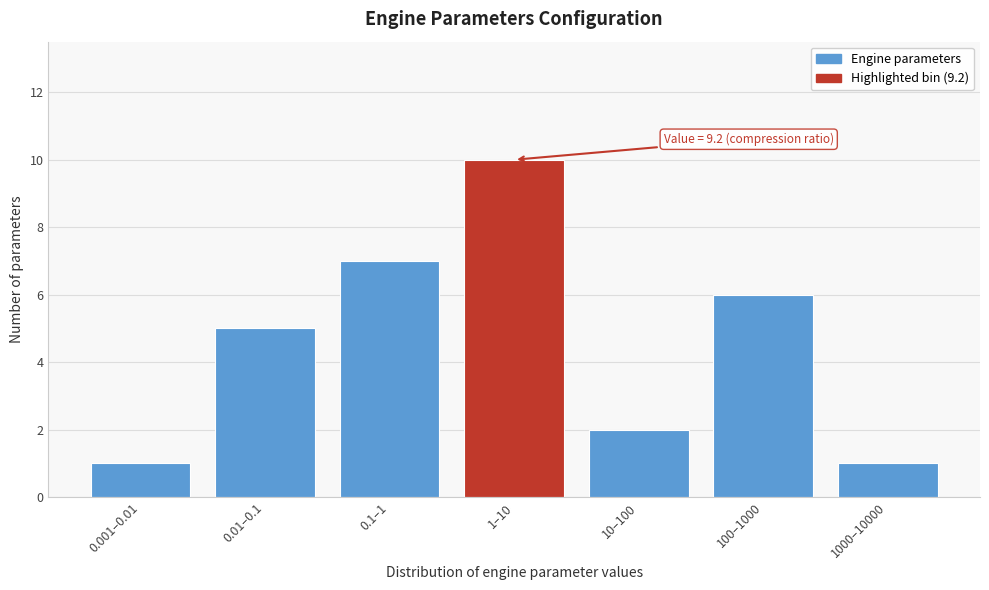

Reading right to left, transcribe all the data shown in this chart.

1000–10000=1	100–1000=6	10–100=2	1–10=10	0.1–1=7	0.01–0.1=5	0.001–0.01=1